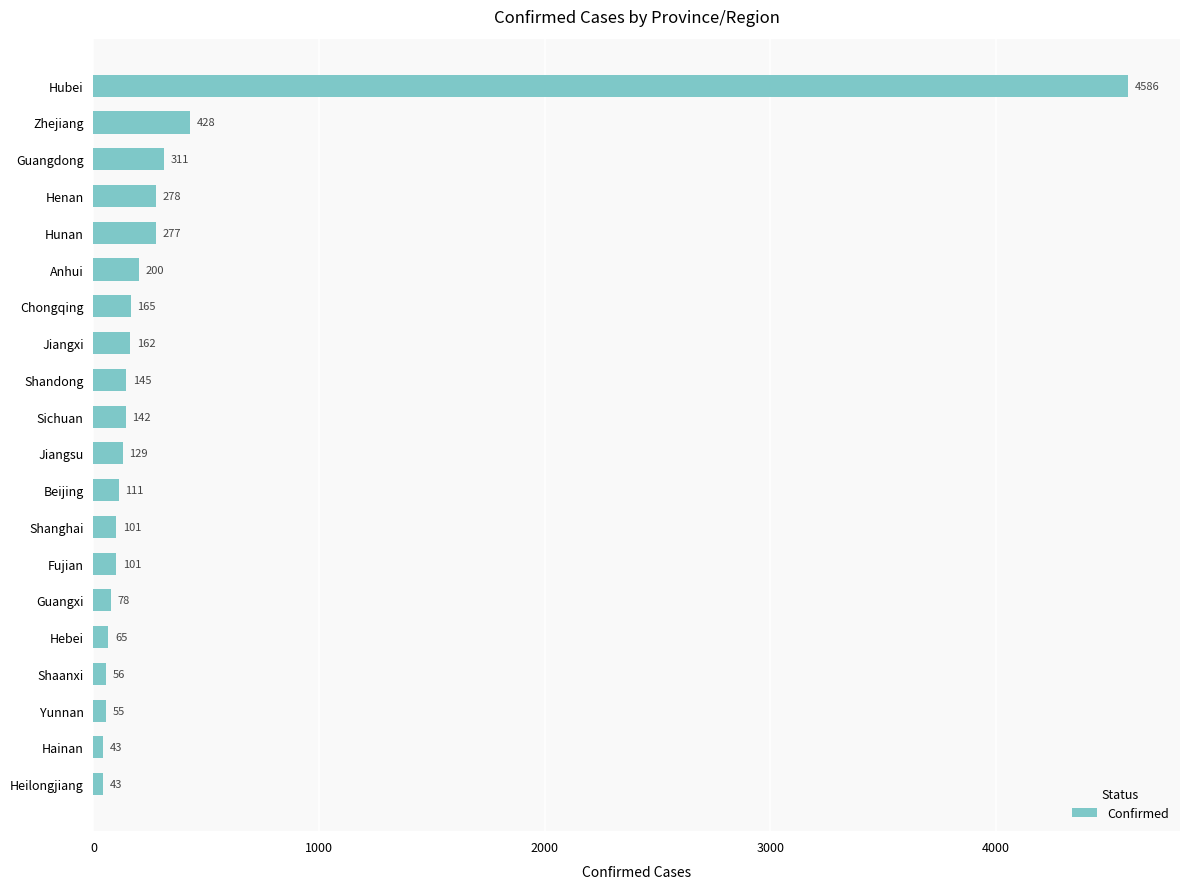

True or false: the data shows 101 at Fujian.

True